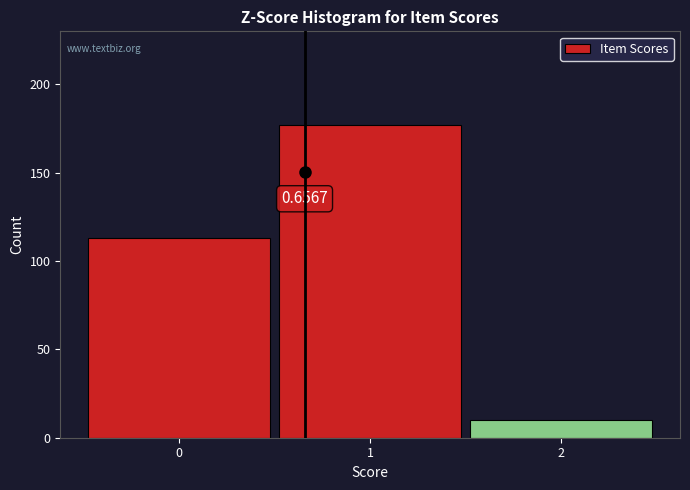

Over which range of the x-axis is the bar tallest?

0.5 to 1.5